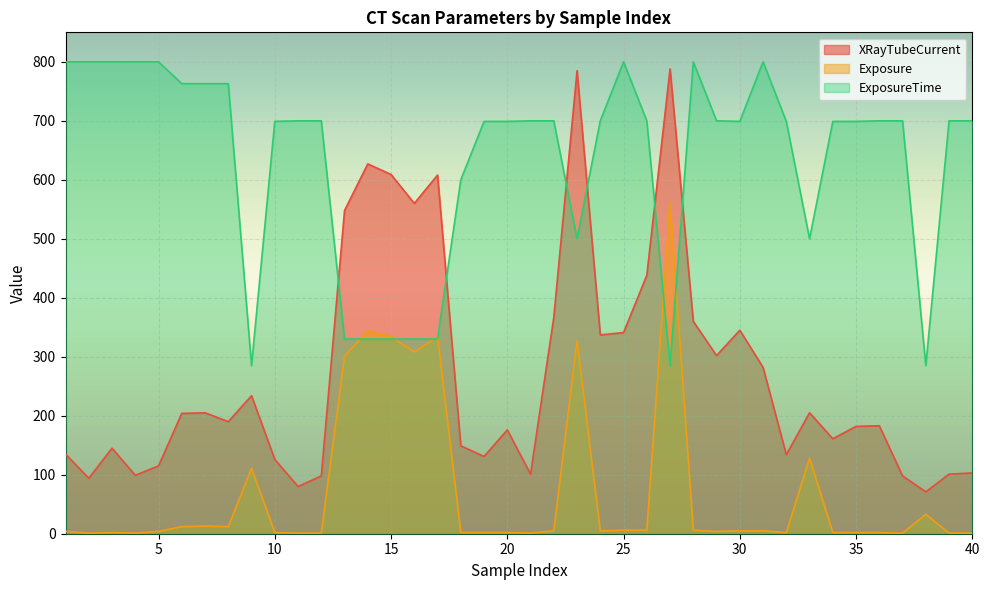

True or false: XRayTubeCurrent has a value of 149 at 18.

True